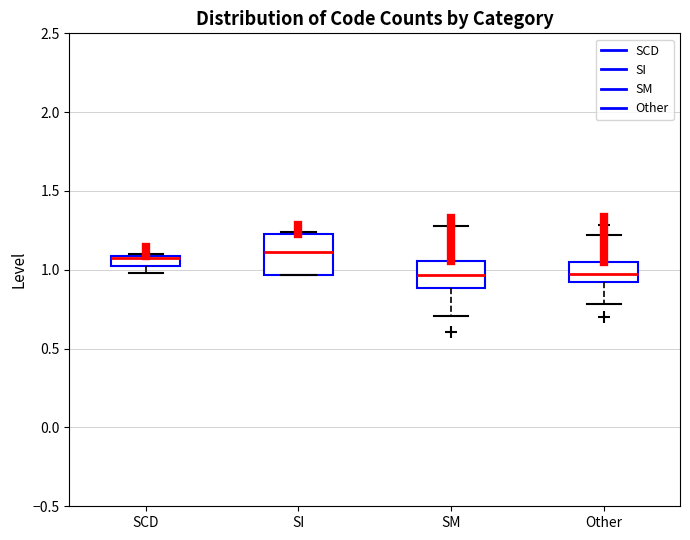

Where does the lower whisker of the box for Other end on the y-axis? The values are not printed on the chart, so give them approximately, as read against the axis.

0.80